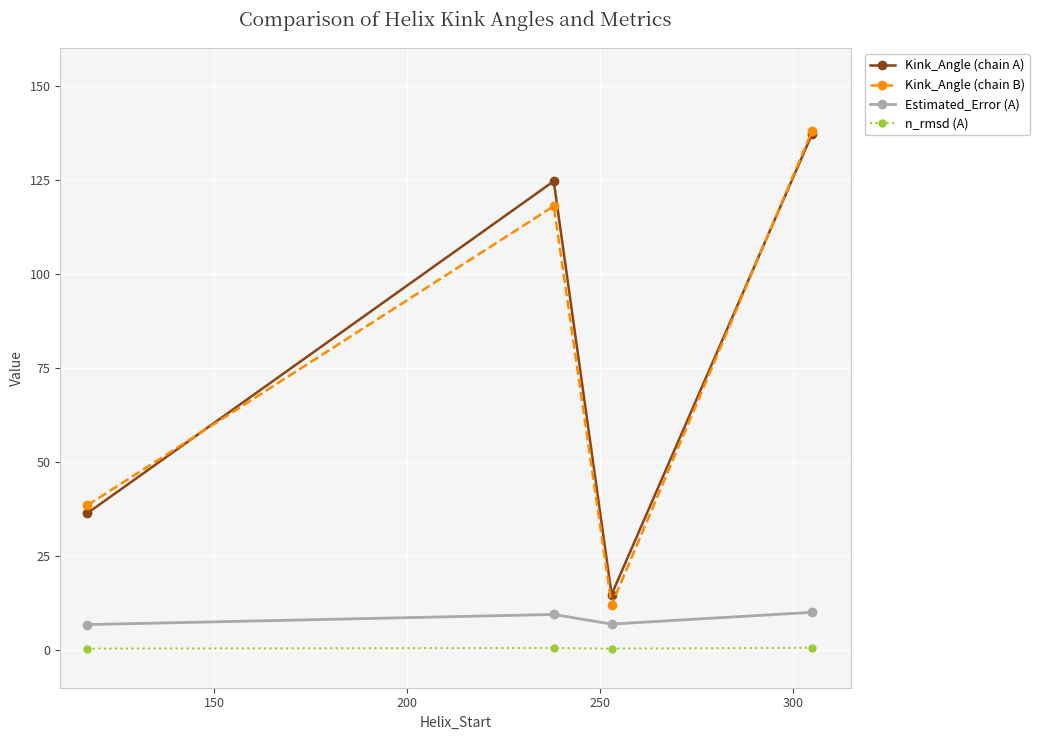

Which series has the widest spread of values?

Kink_Angle (chain B)